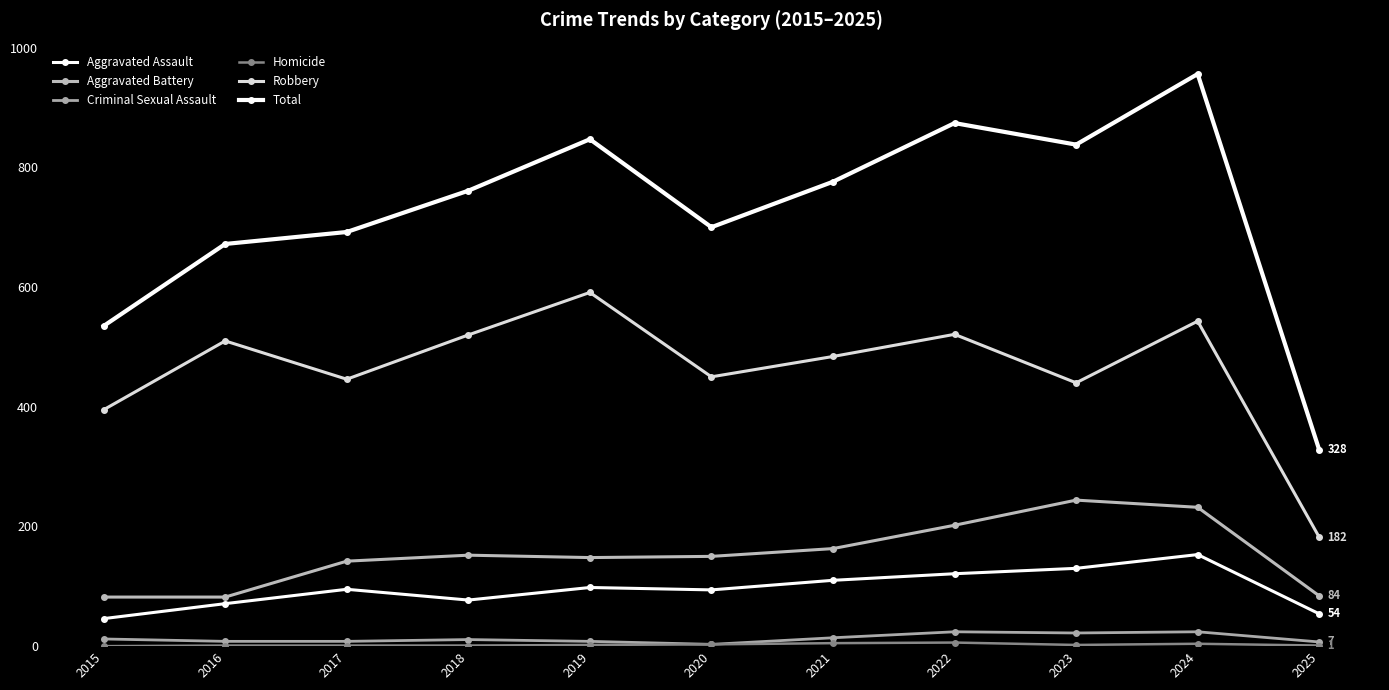

How many interior local peaks does the Homicide series have?

2